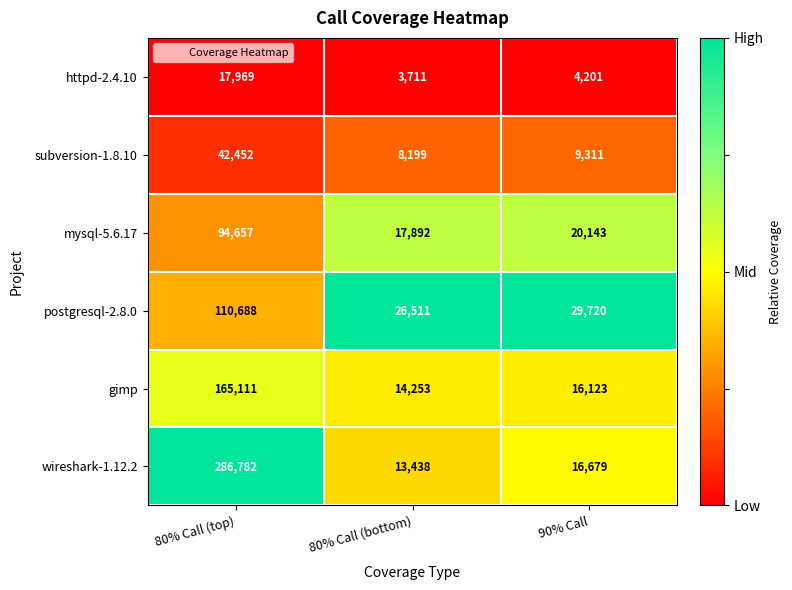

How many categories are shown in the chart?

3